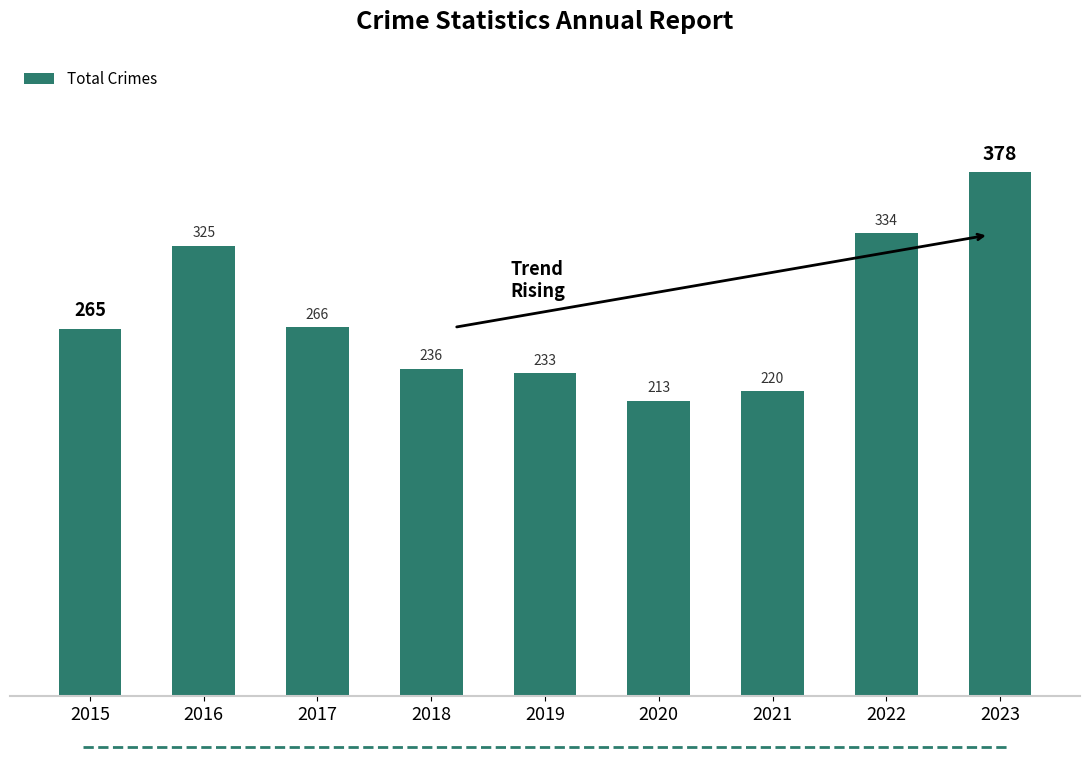

List the labels in order of value, smallest first.

2020, 2021, 2019, 2018, 2015, 2017, 2016, 2022, 2023